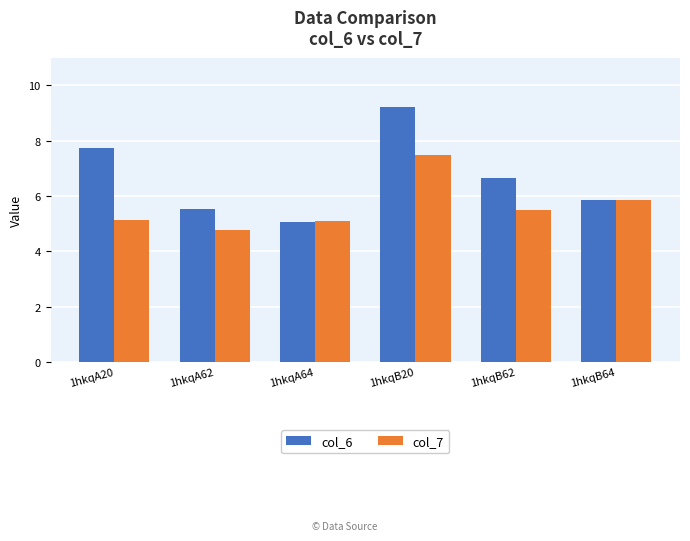

Which category has the highest value across all series?

1hkqB20